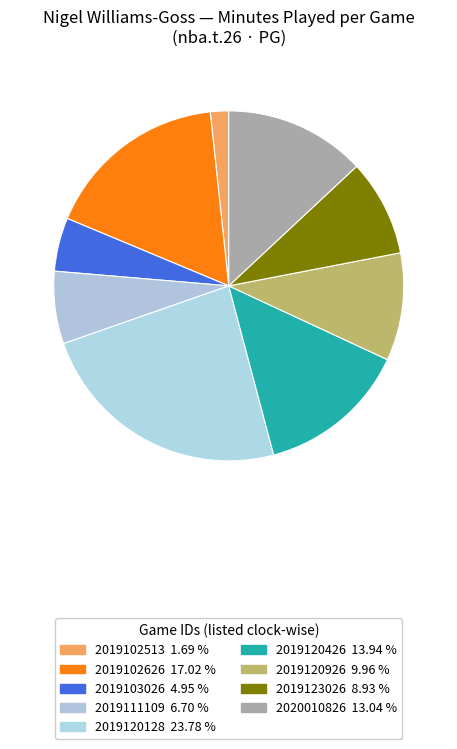

Does any single category account for the majority?

No